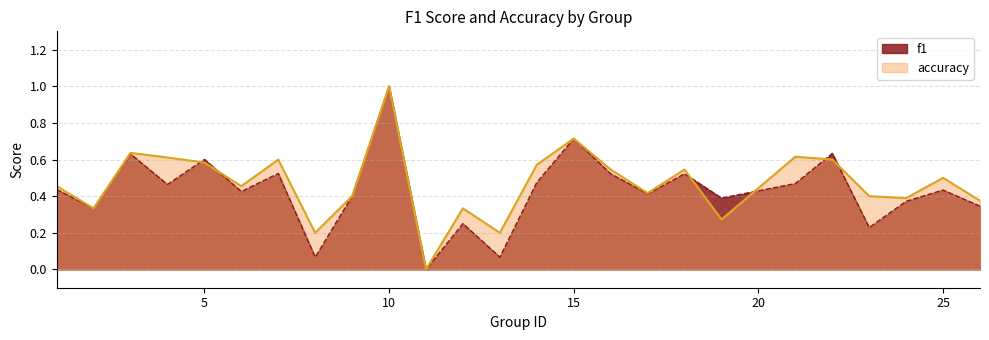

At which category is the sum across all series the highest?

10